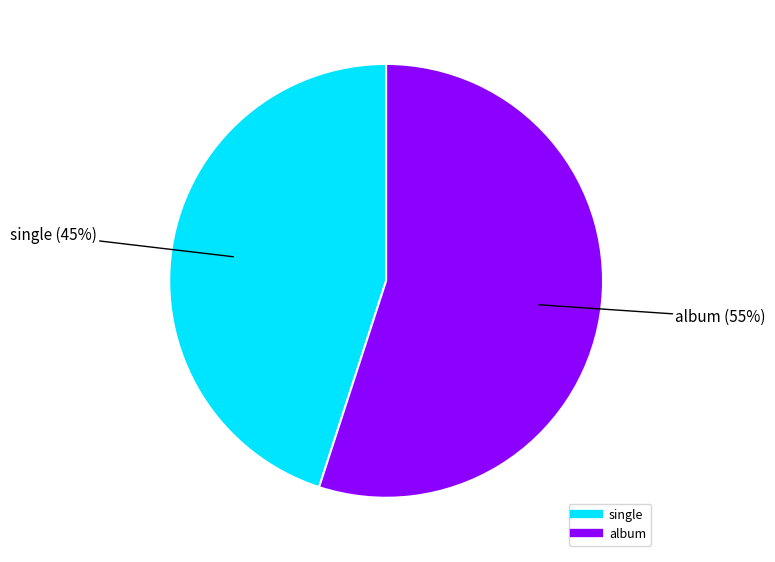

To the nearest percent, what portion does single represent?

45%